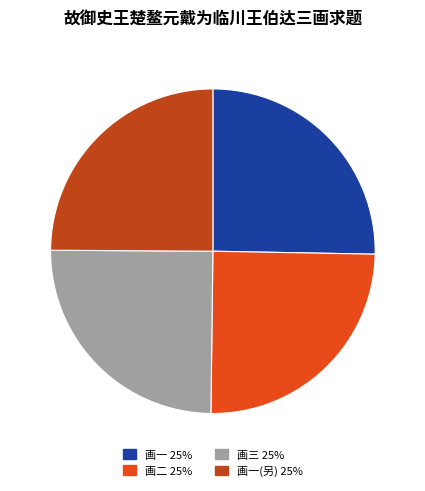

Is the sum of 画一(另) 25% and 画一 25% greater than half?

Yes